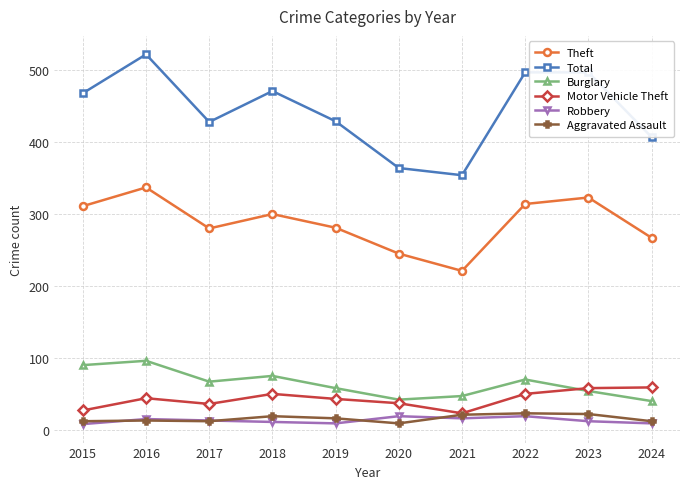

What is the difference between the highest and lowest values at 2022?

478